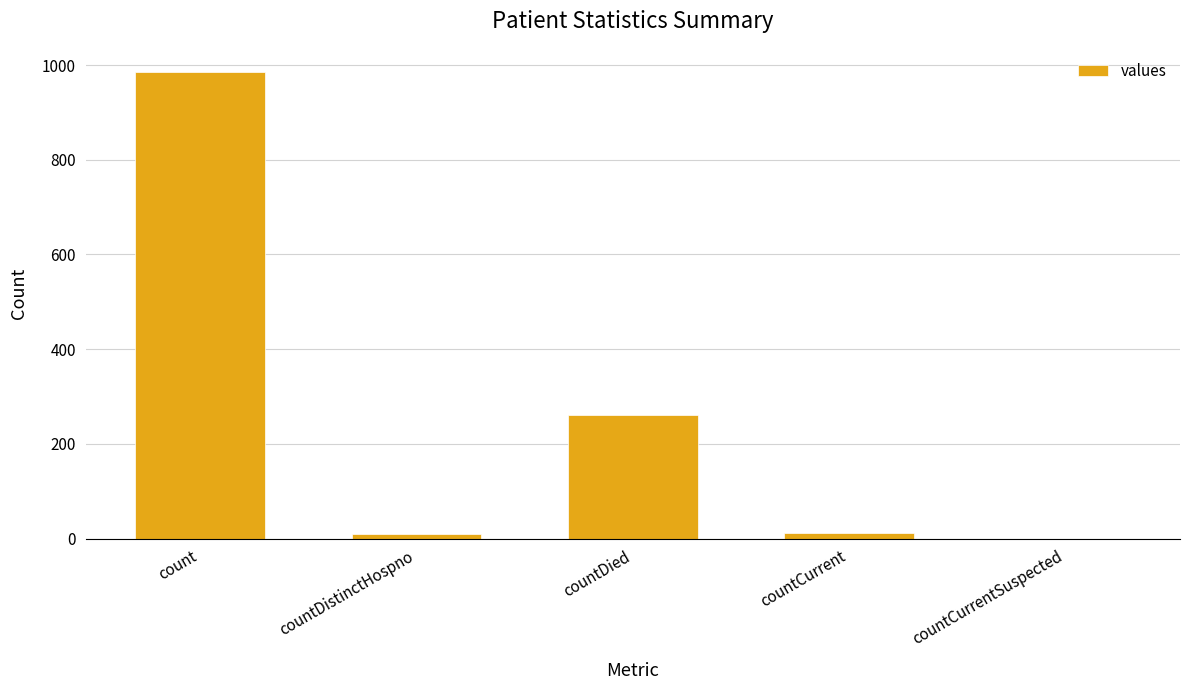

What is the sum of all values?

1267